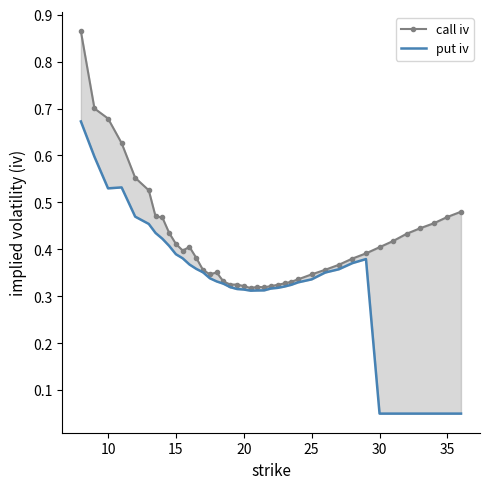

Is it true that put iv equals 0.3 at 21?

True